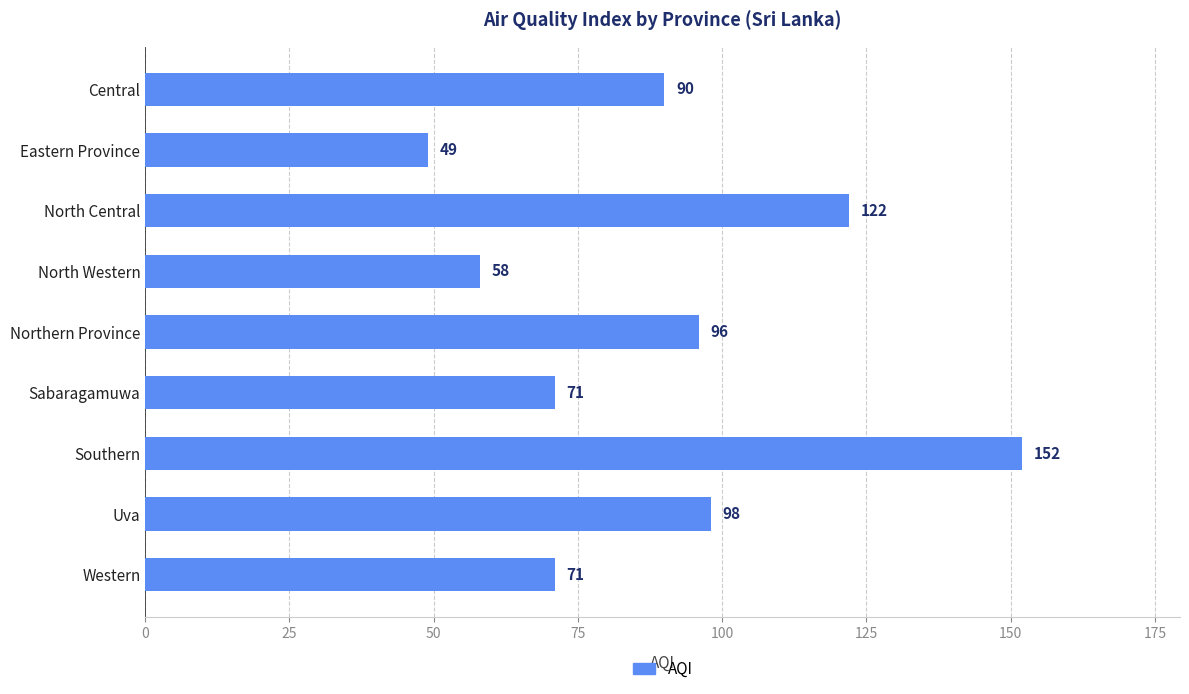

What is the label of the 3rd bar from the bottom?

Southern